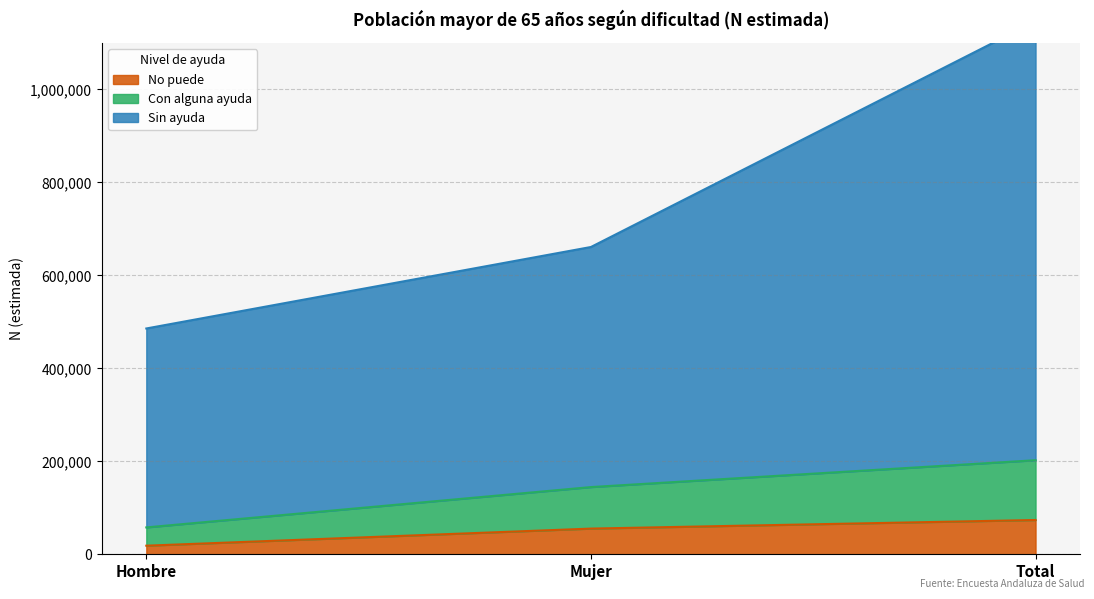

At how many categories does at least one series exceed 1145959?

1